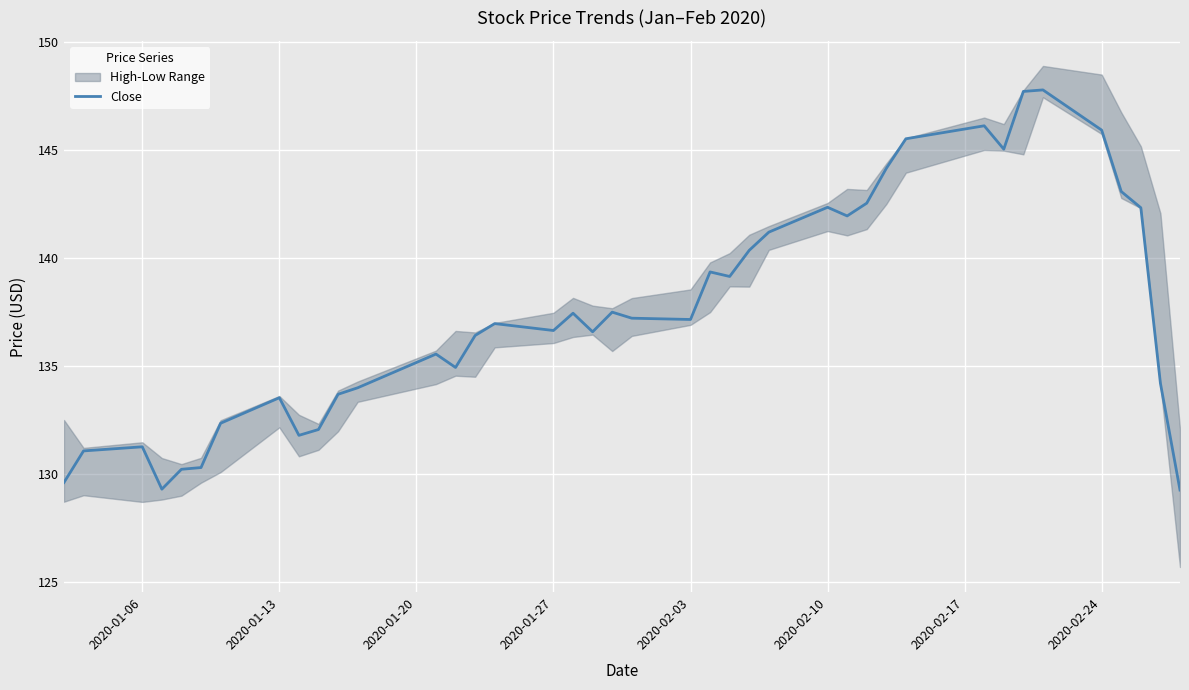

What is the highest value of the Close series?

147.8